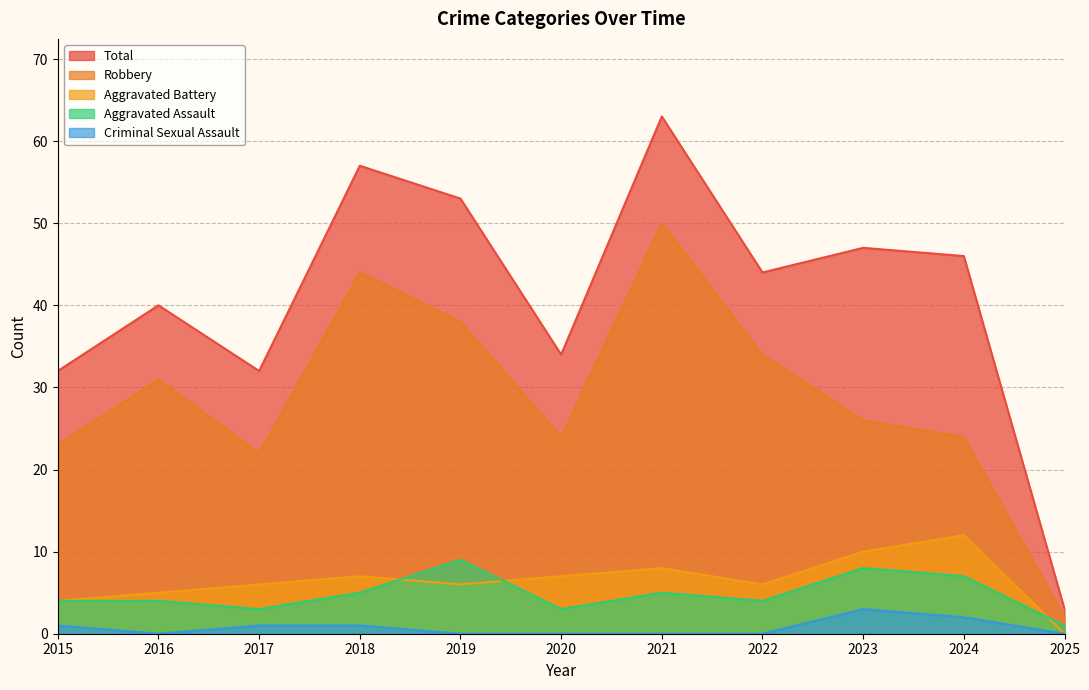

True or false: Robbery and Total intersect in this chart.

False